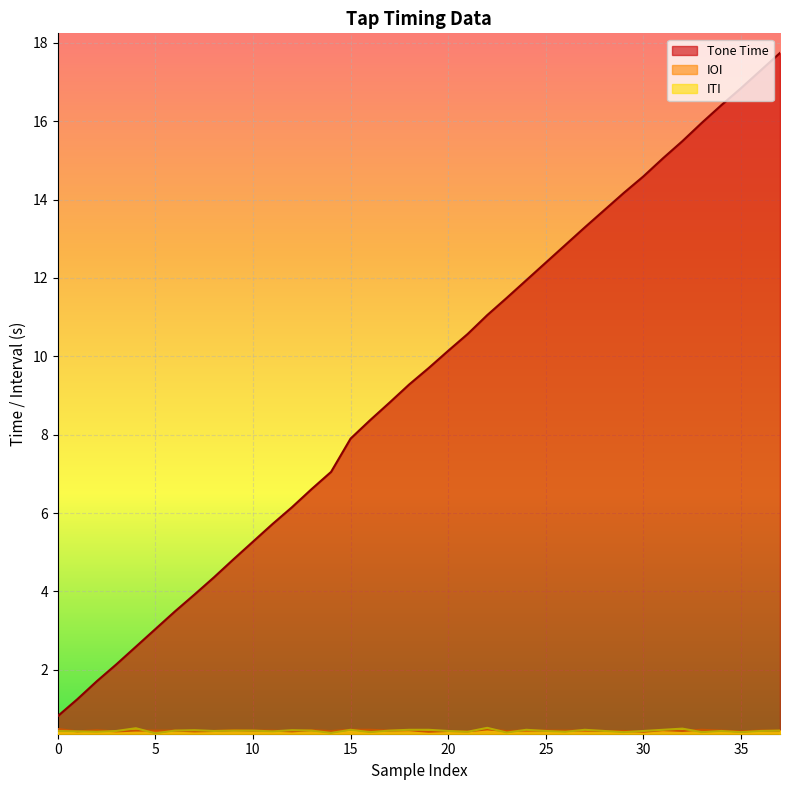

What are all the series names shown in the legend?

Tone Time, IOI, ITI